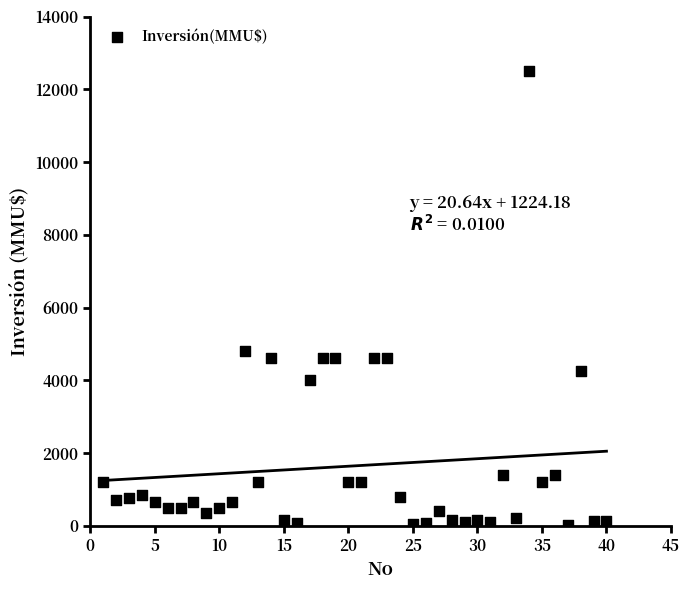

What Y value in the scatter plot is closest to 6256?

4800